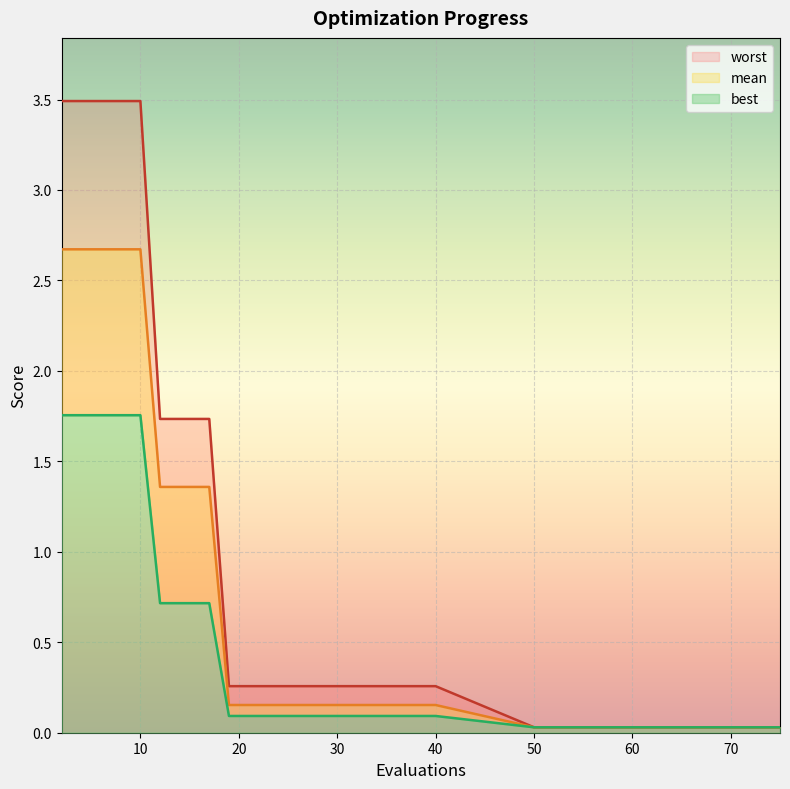

What is the sum of the mean values at 4 and 50?

2.7